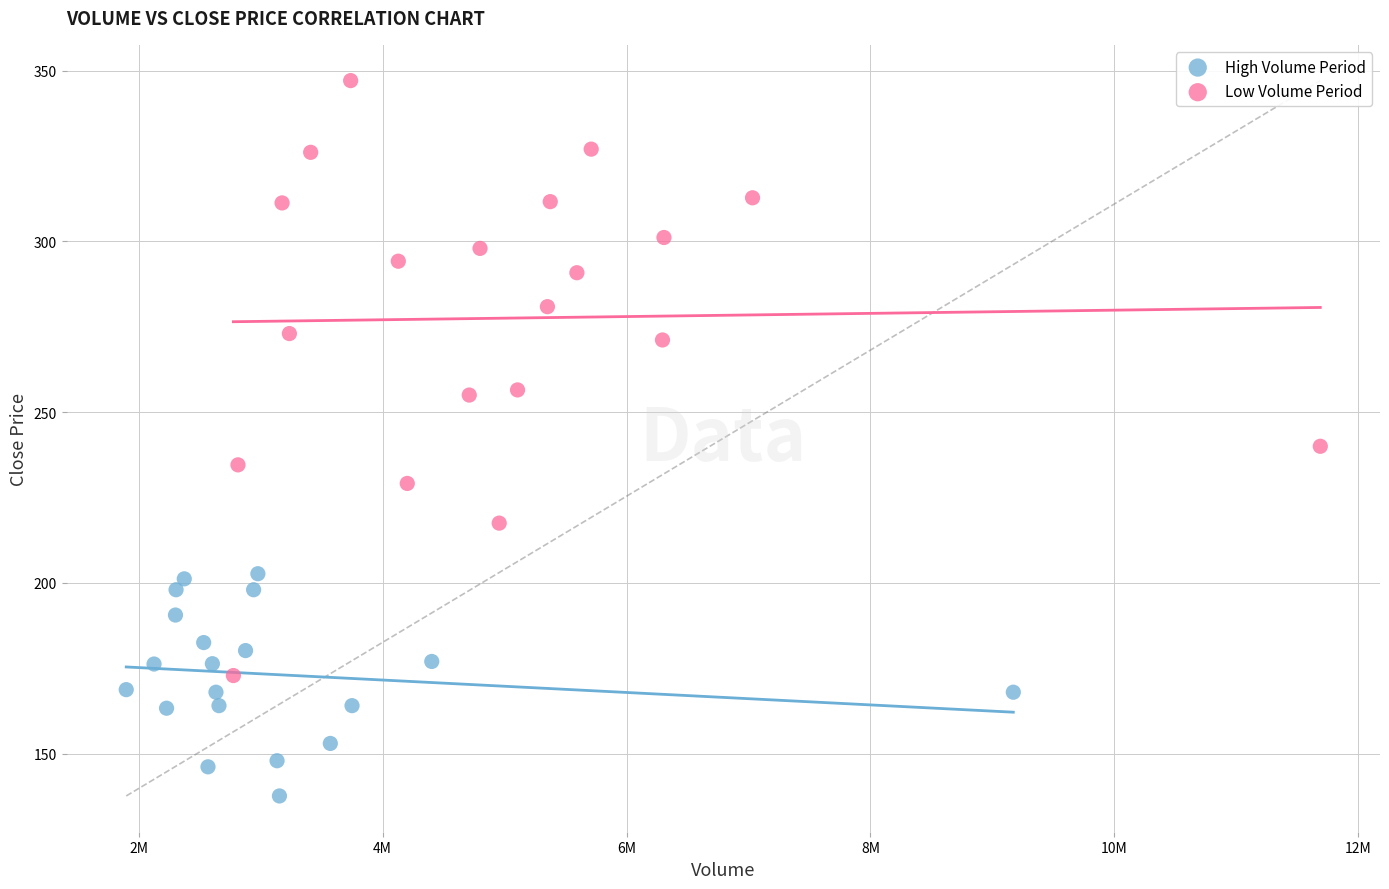

Which series reaches the maximum Y coordinate?

Low Volume Period